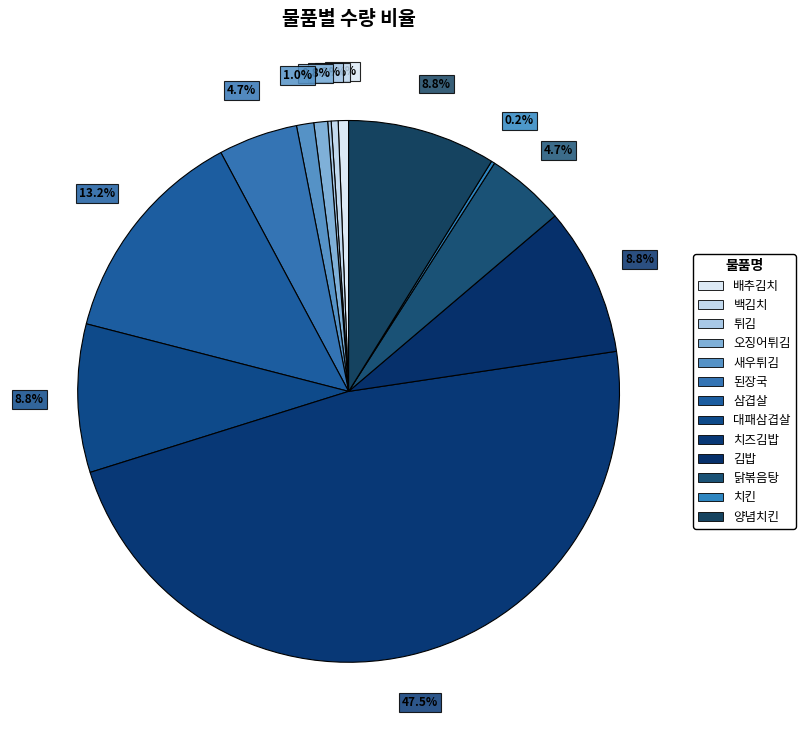

To the nearest percent, what is the difference between the largest and smallest slice percentages?

47%